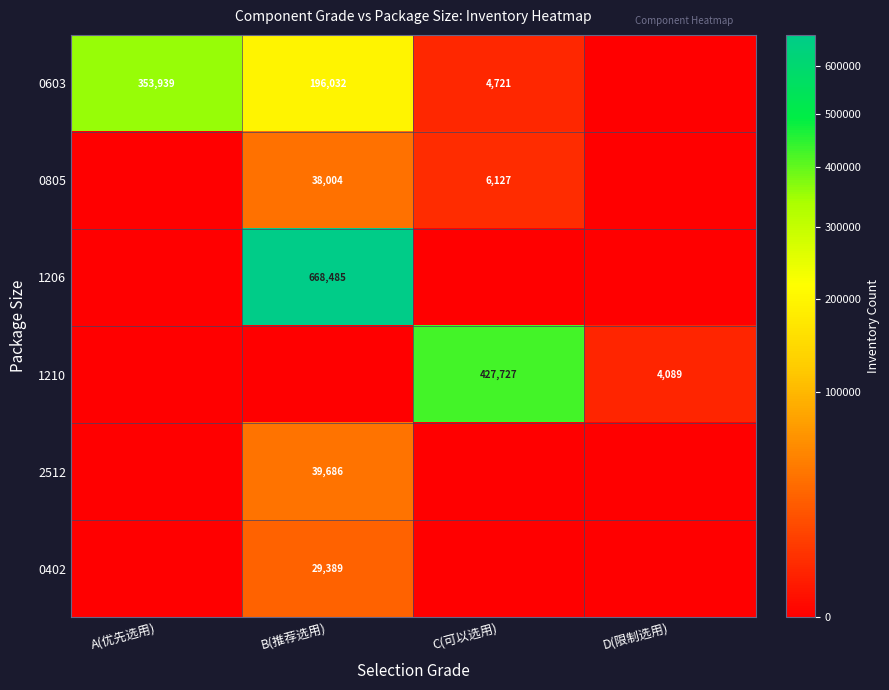

The 1206 series shows 302309 at B(推荐选用). True or false?

False